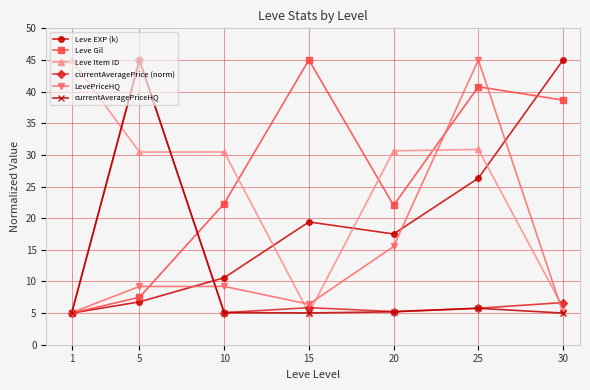

What is the maximum value shown in the chart?

45.0